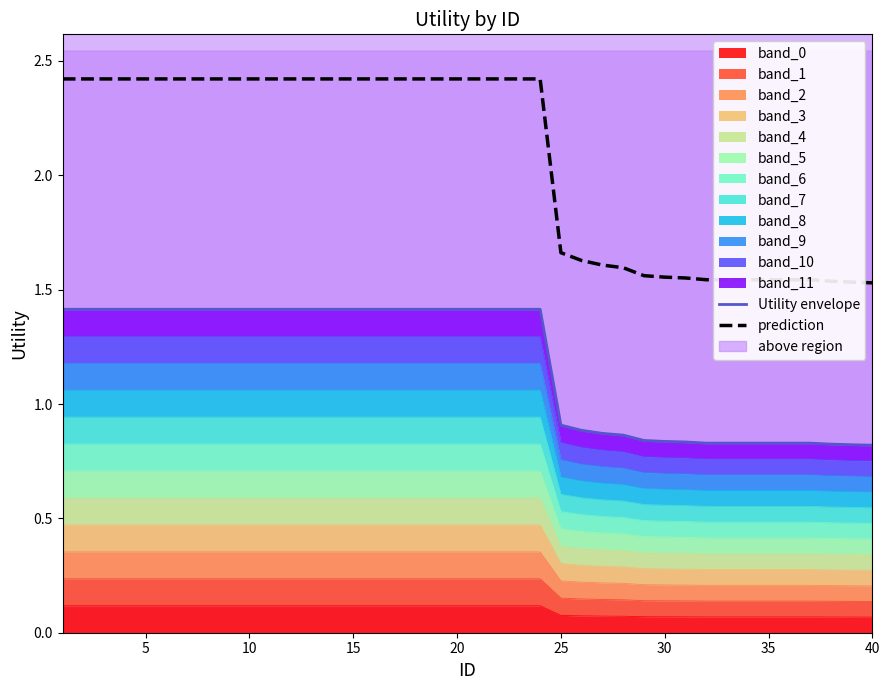

At how many categories does at least one series exceed 1?

40